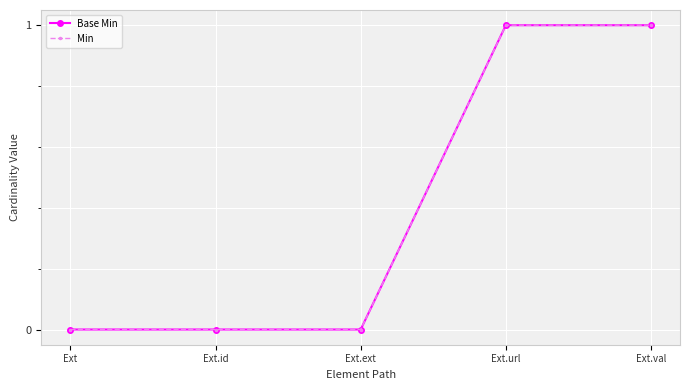

What is the sum of the Min values at Ext.ext and Ext.url?

1